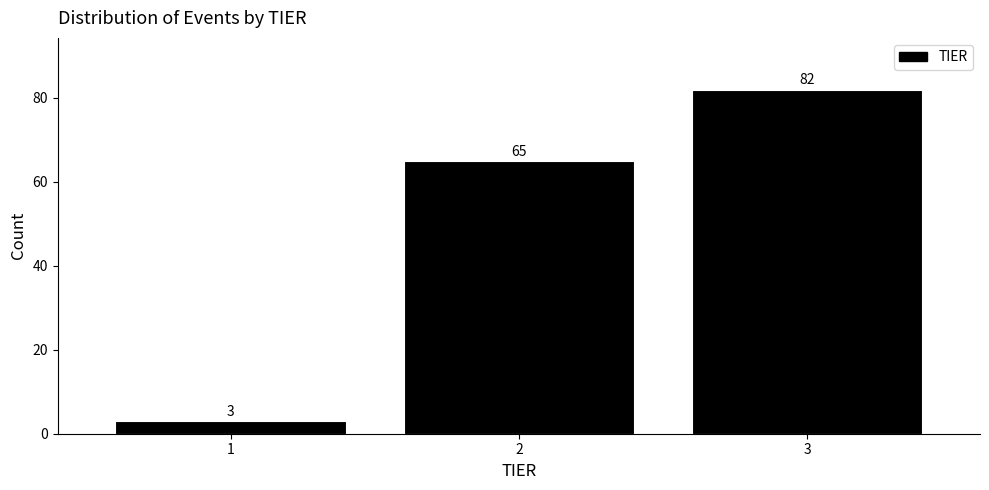

Reading left to right, transcribe all the data shown in this chart.

1=3	2=65	3=82